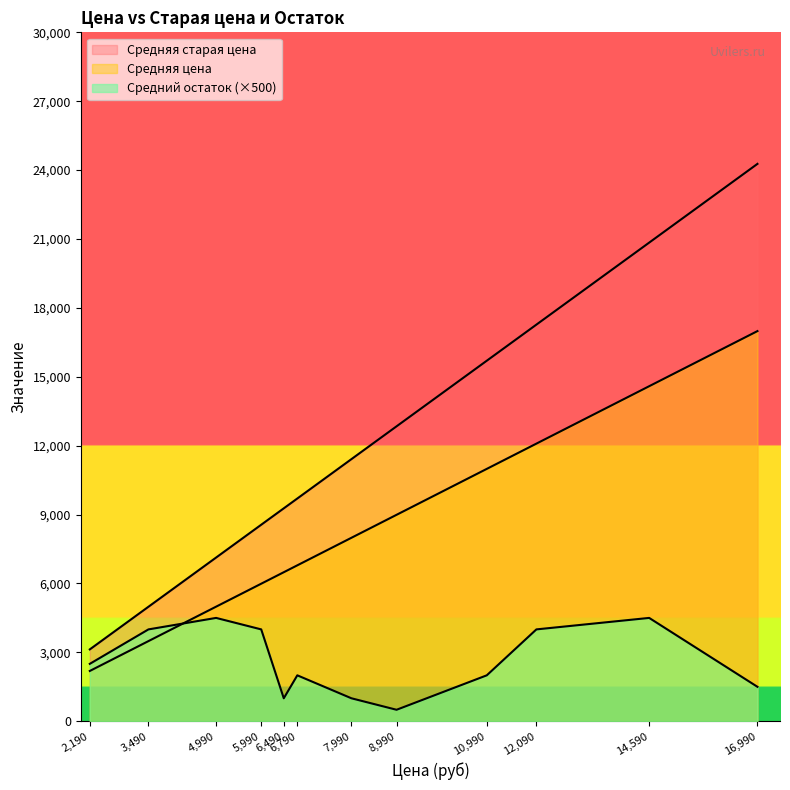

True or false: Средняя старая цена and Средняя цена cross at least once.

False